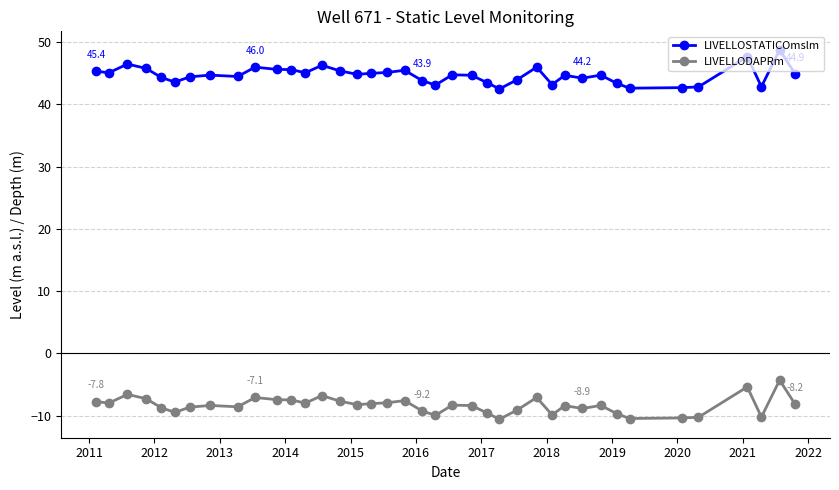

What is the difference between the maximum and minimum values in the LIVELLODAPRm series?

6.3